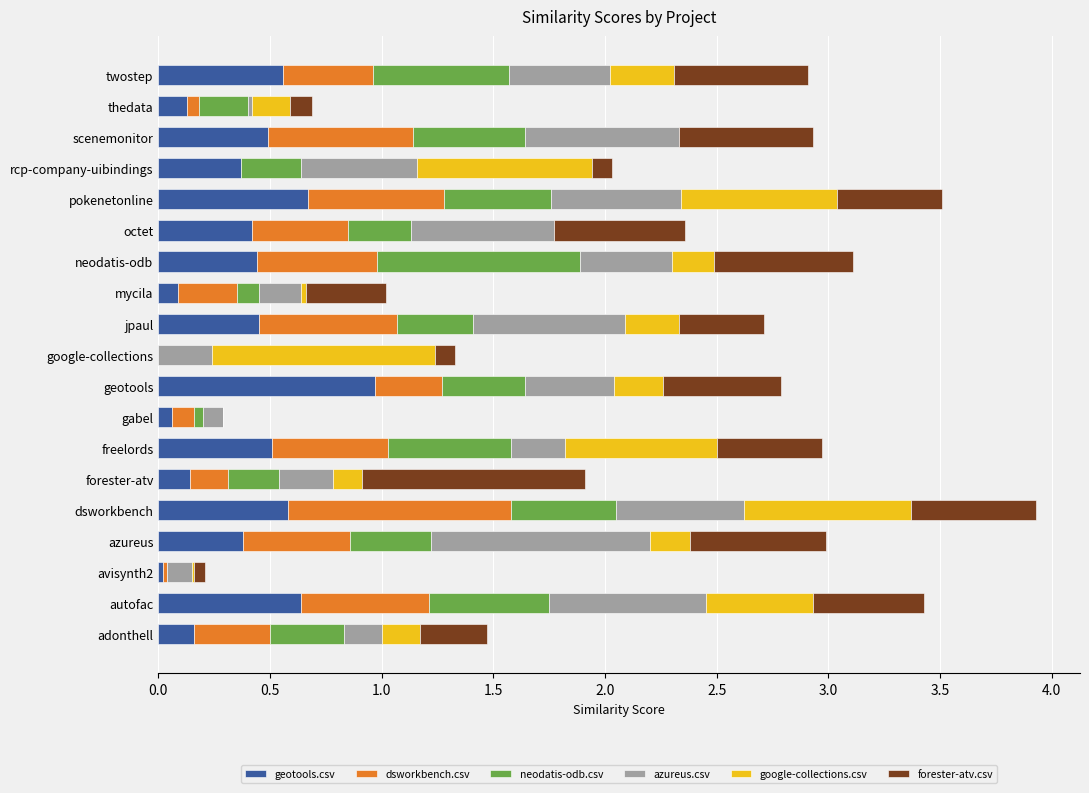

The geotools.csv series shows 0.5 at scenemonitor. True or false?

True